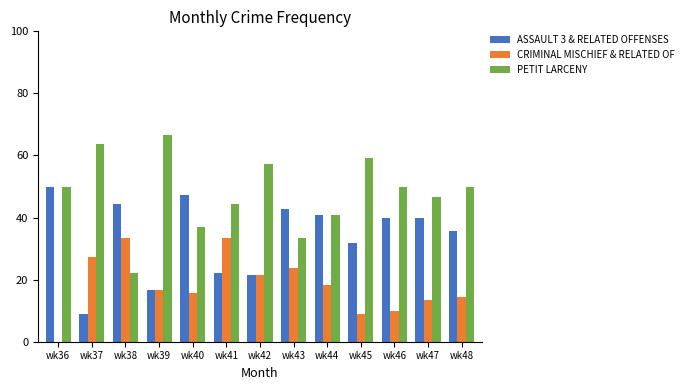

How many groups of bars are there?

13